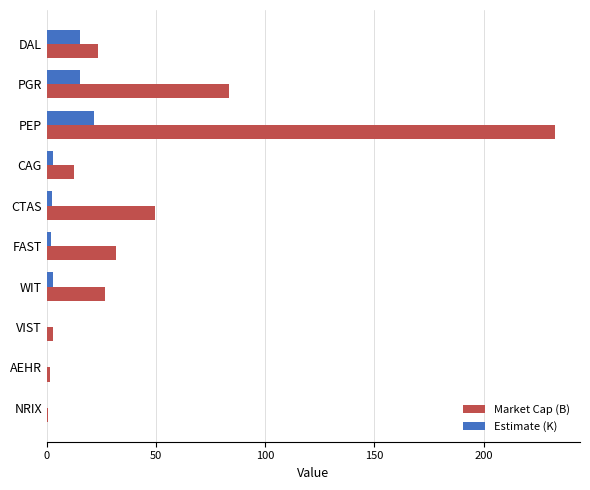

At which category is the sum across all series the highest?

PEP